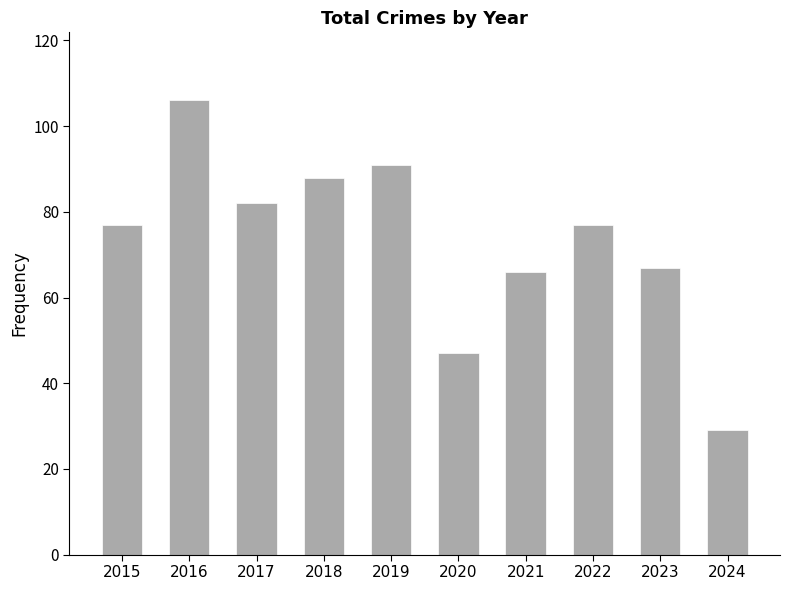

How many data points does each series have?

10